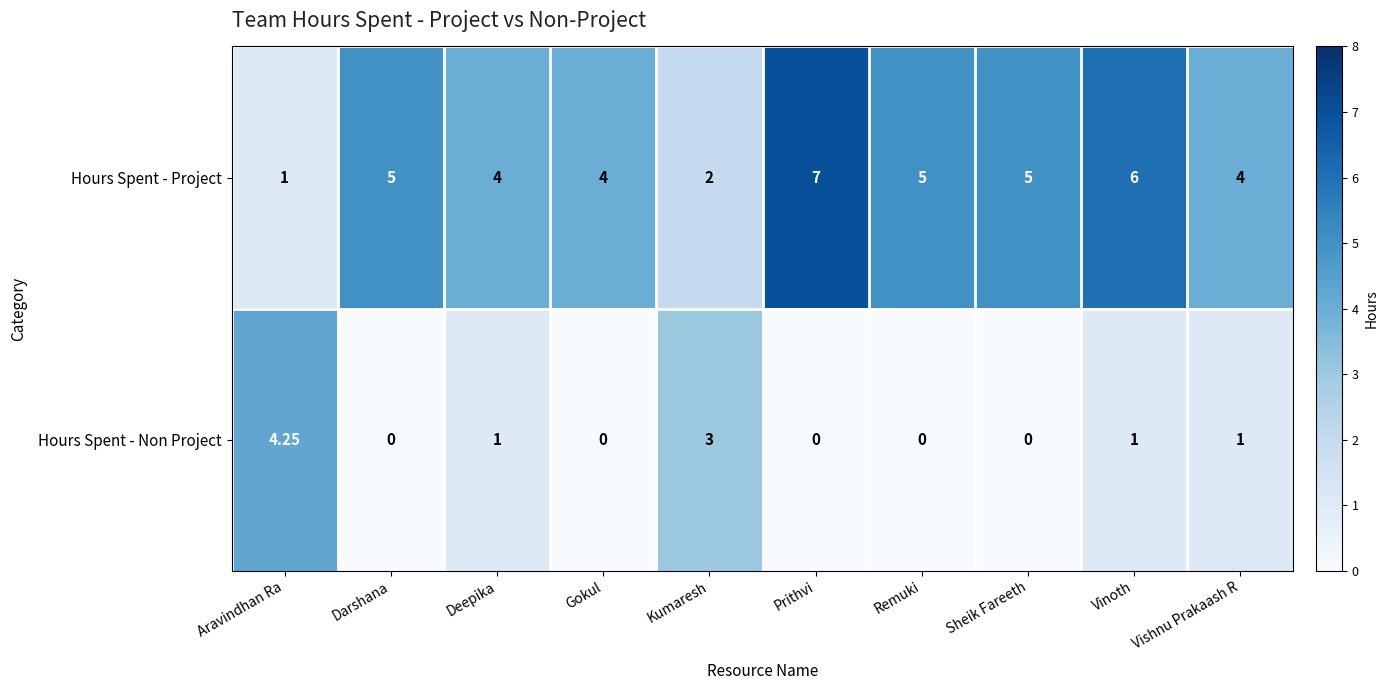

List the series in order of their peak value, highest first.

Hours Spent - Project, Hours Spent - Non Project